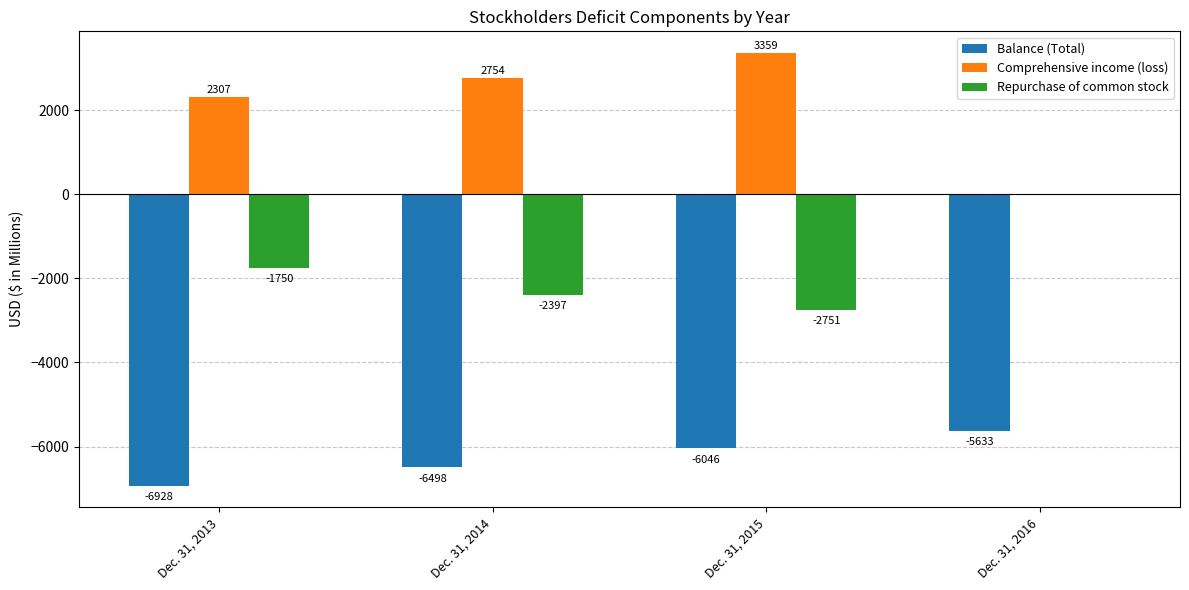

At which label does Repurchase of common stock first exceed -1750?

Dec. 31, 2016